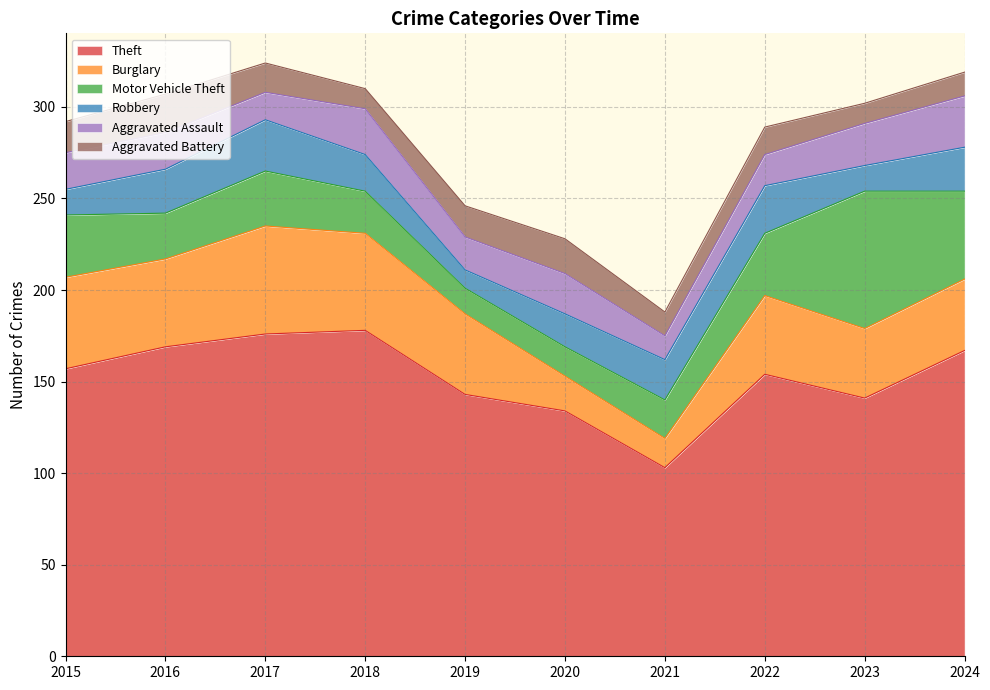

At which category does Robbery reach its first local peak?

2017